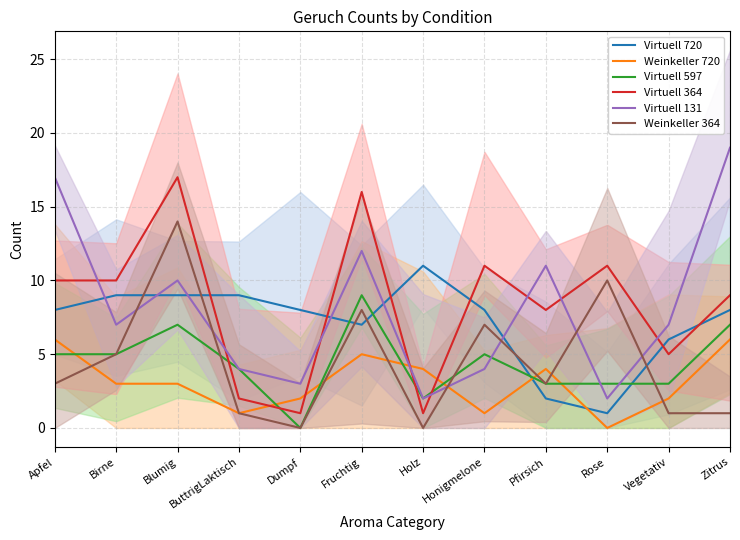

Where do Virtuell 131 and Weinkeller 720 first cross each other?

Fruchtig and Holz